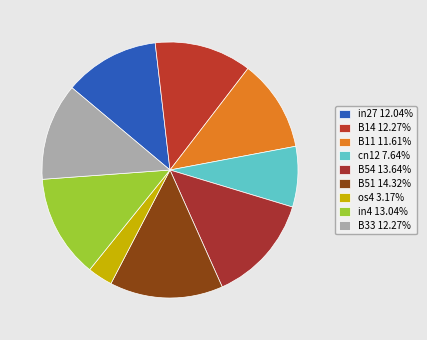

To the nearest percent, what is the difference between the largest and smallest slice percentages?

11%